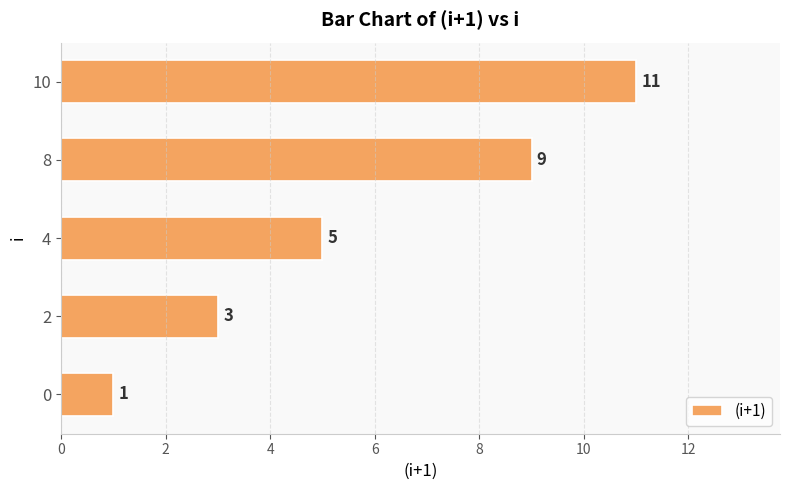

What is the difference between the values at 0 and 4?

4